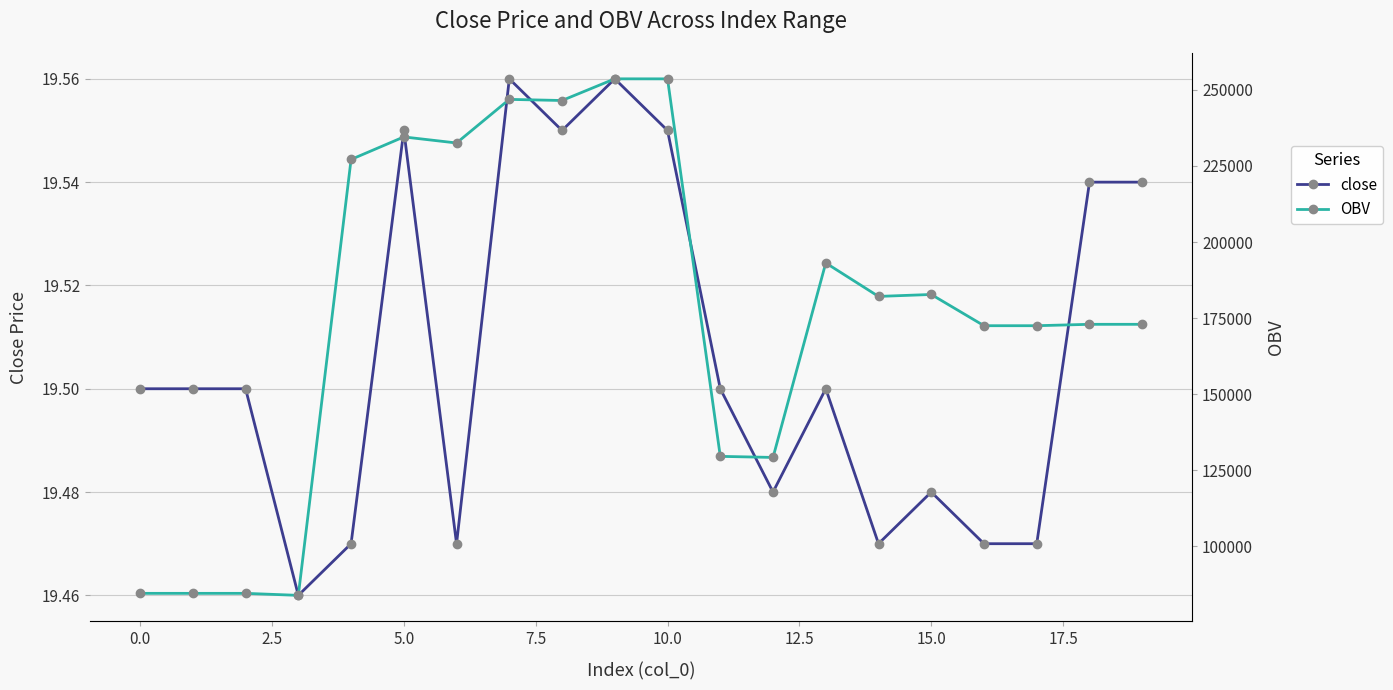

What is the difference between the second highest and minimum values in the close series?

0.1